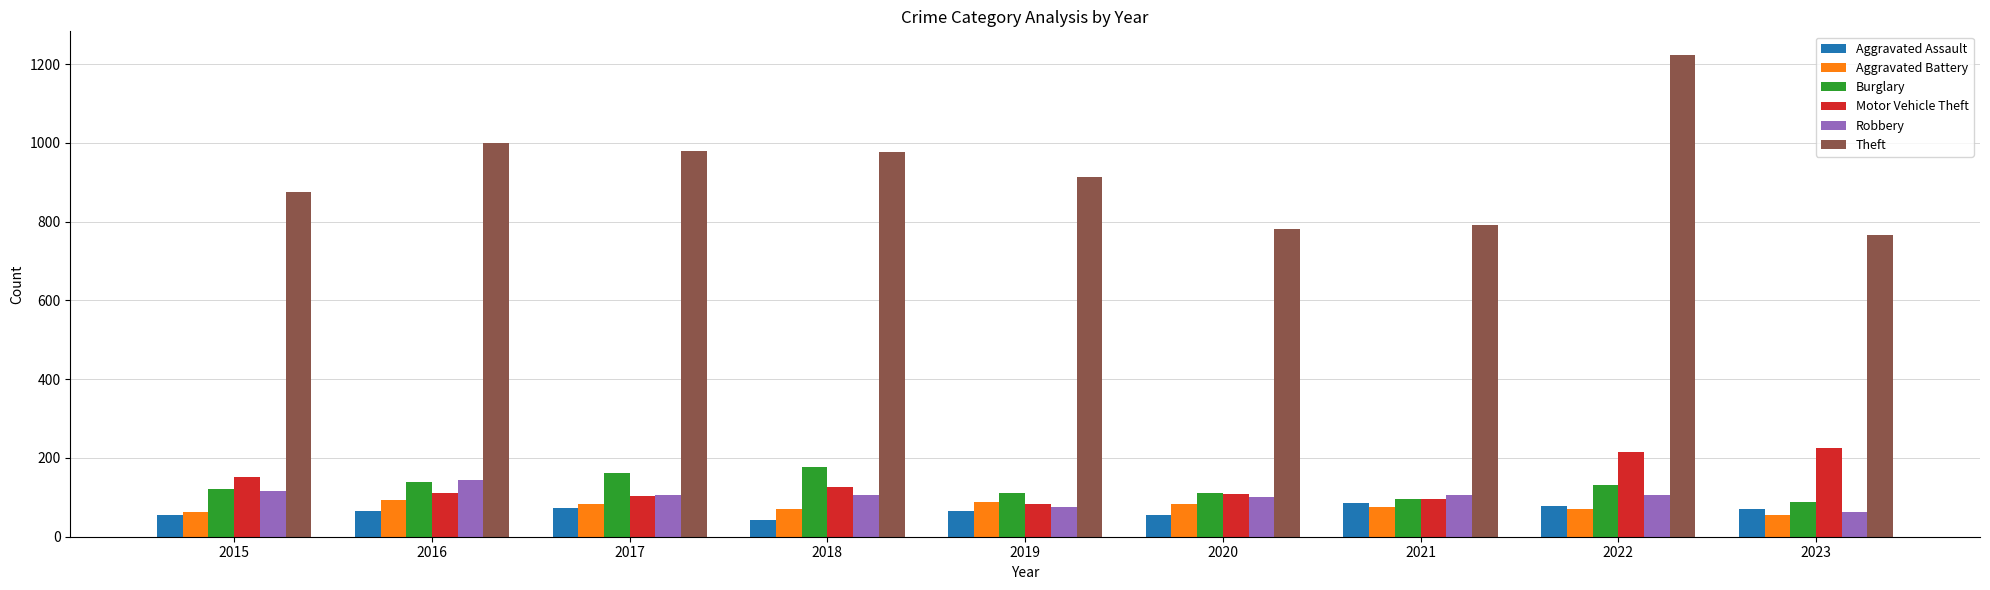

What is the difference between the maximum and minimum values in the Robbery series?

80